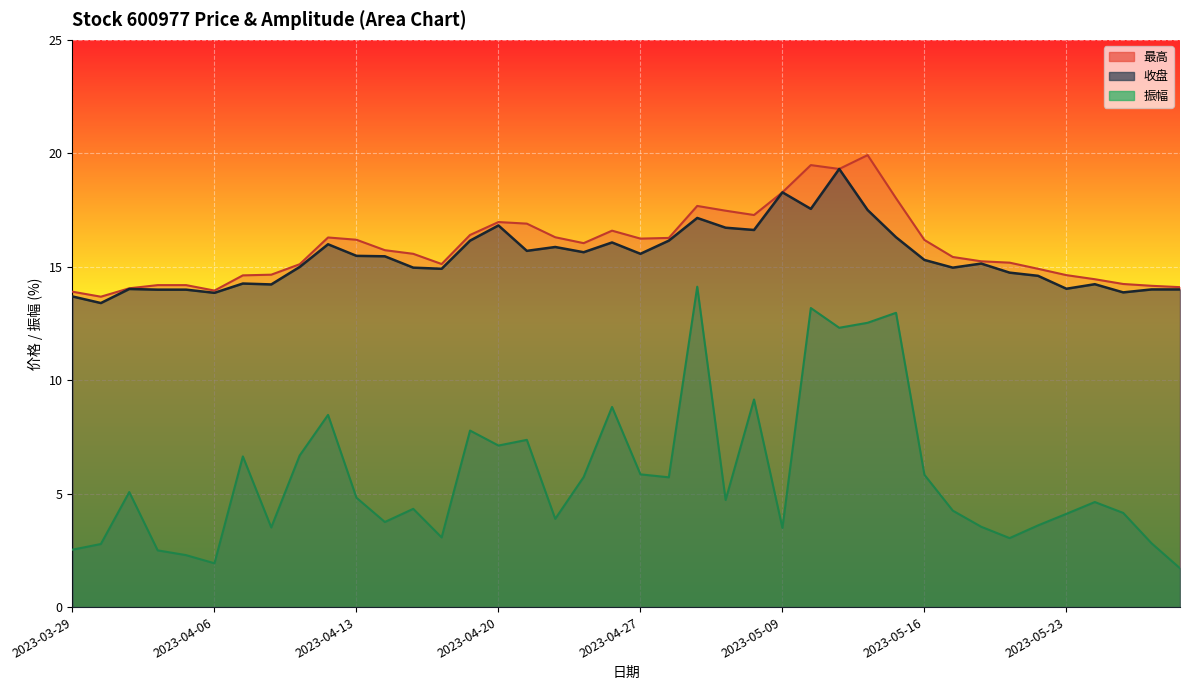

Rank the series by their maximum value, from highest to lowest.

最高, 收盘, 振幅